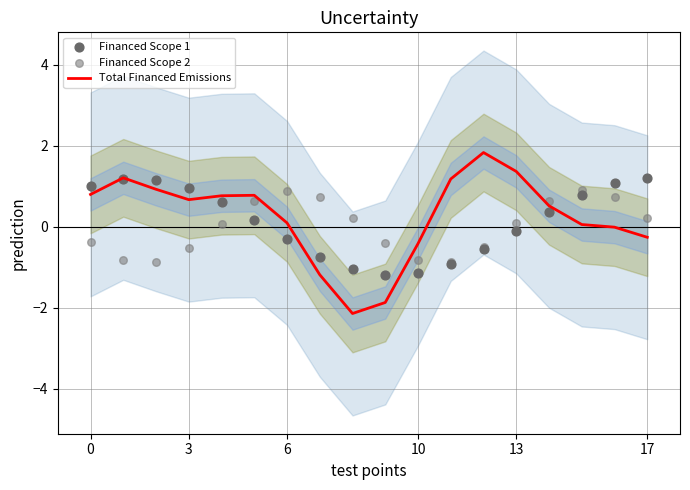

Which series has the largest total across all categories?

Total Financed Emissions